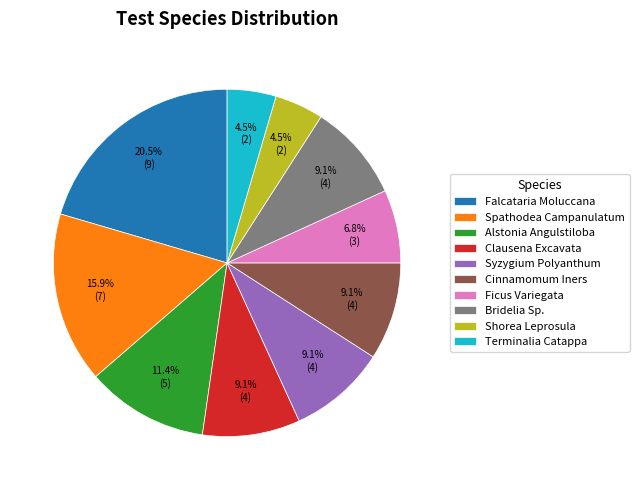

Between Spathodea Campanulatum and Alstonia Angulstiloba, which is larger?

Spathodea Campanulatum